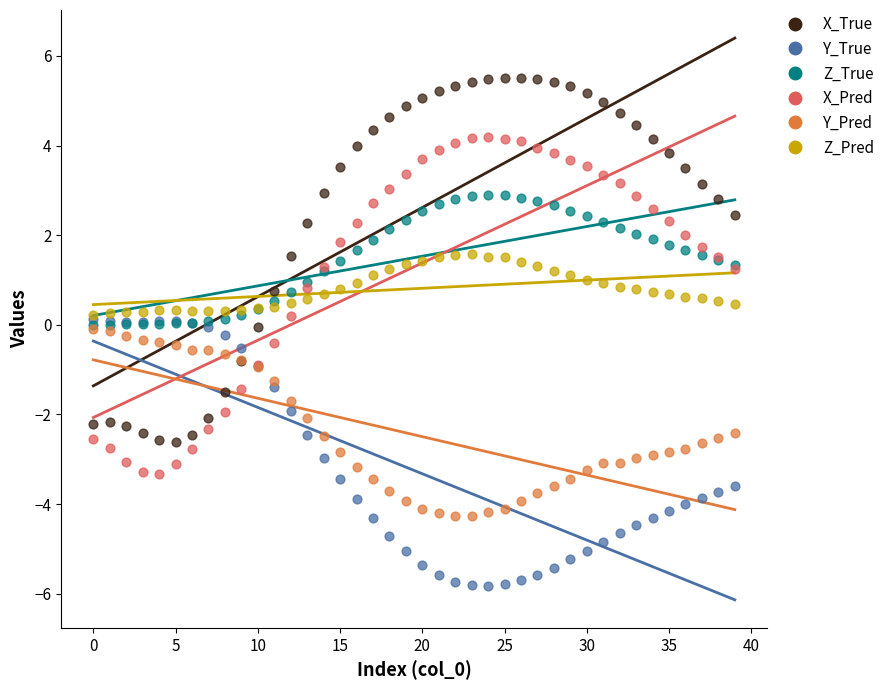

What are all the series names shown in the legend?

X_True, Y_True, Z_True, X_Pred, Y_Pred, Z_Pred